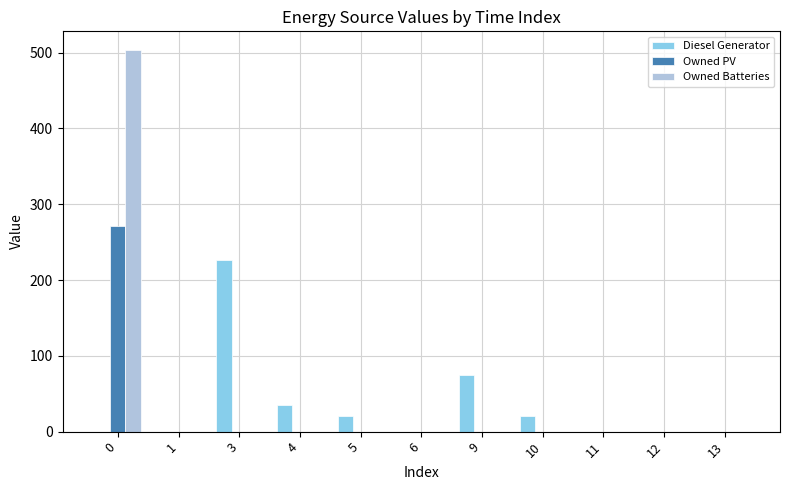

What is the total value across all series at 10?

20